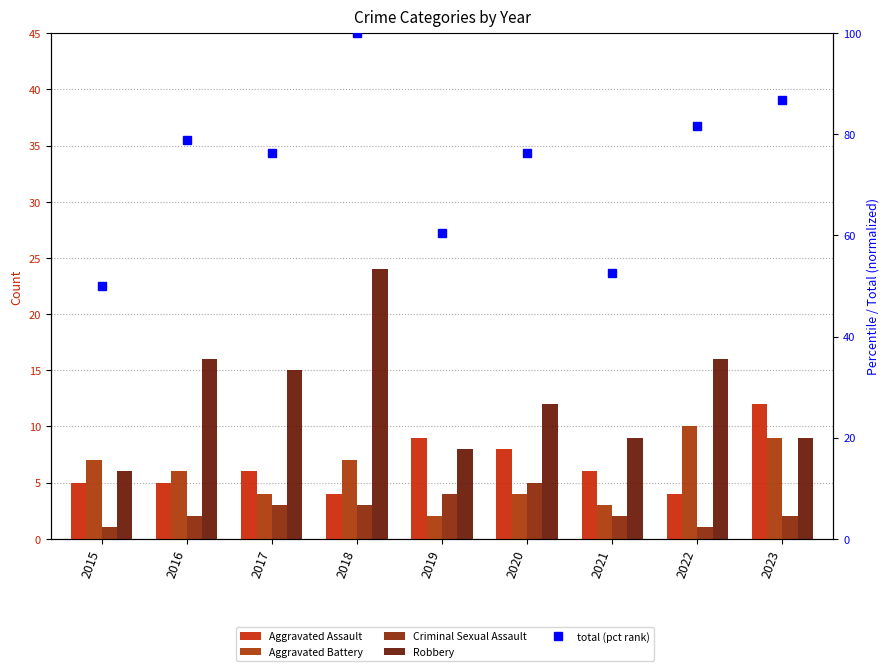

Read the Criminal Sexual Assault value at 2022.

1.0